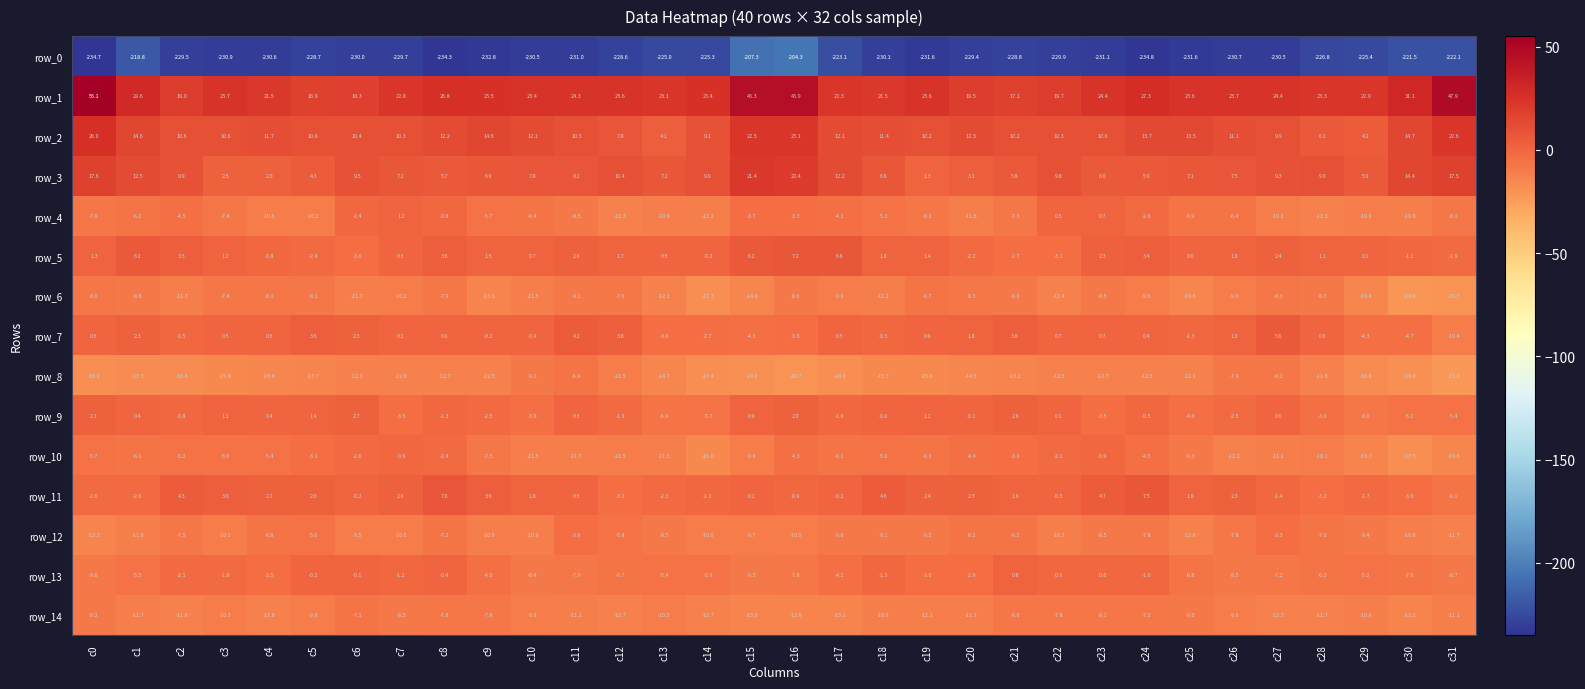

At which category is the sum across all series the highest?

c16